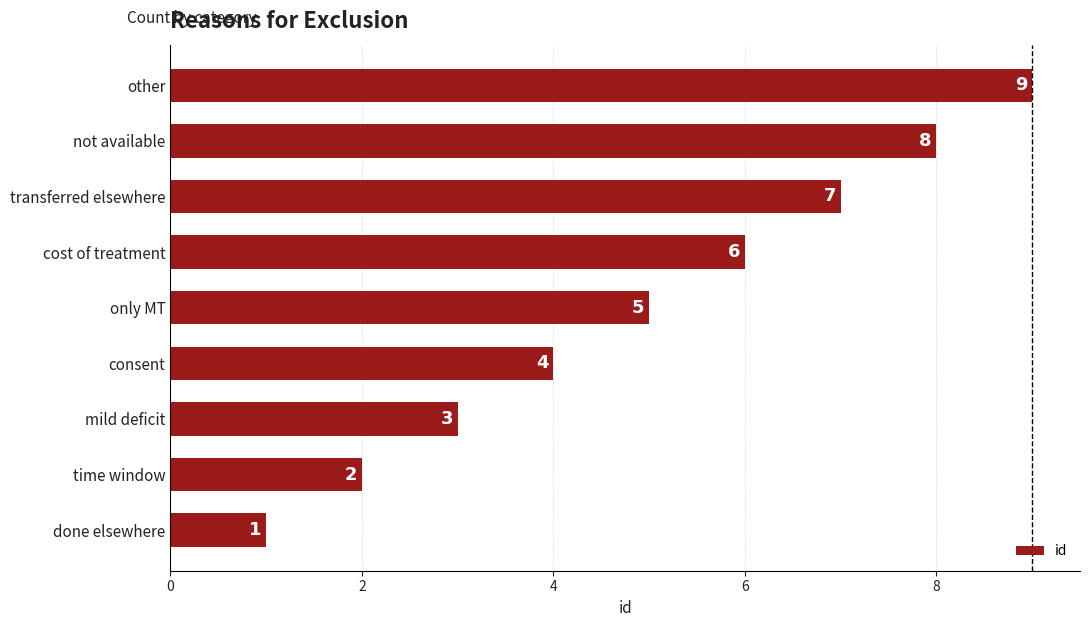

Count the values in the range 3 to 7.

5